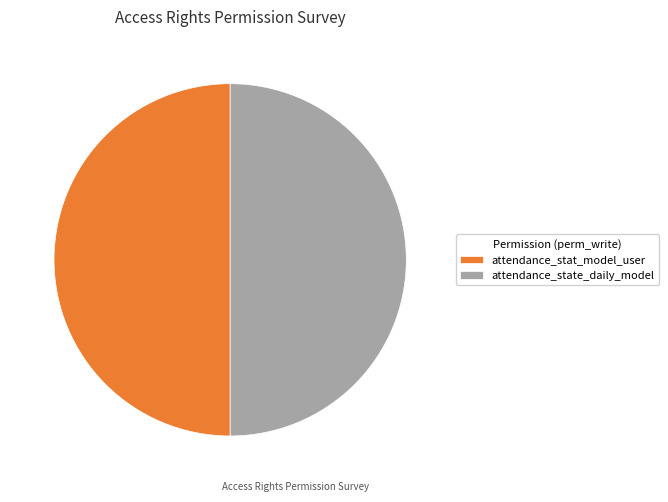

Is the sum of attendance_stat_model_user and attendance_state_daily_model greater than half?

Yes